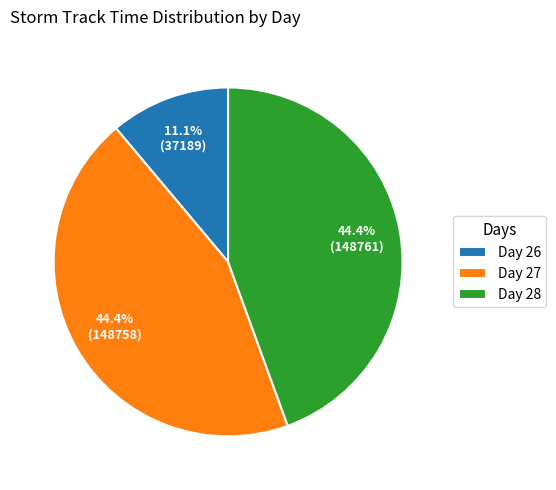

How many segments does this pie chart have?

3